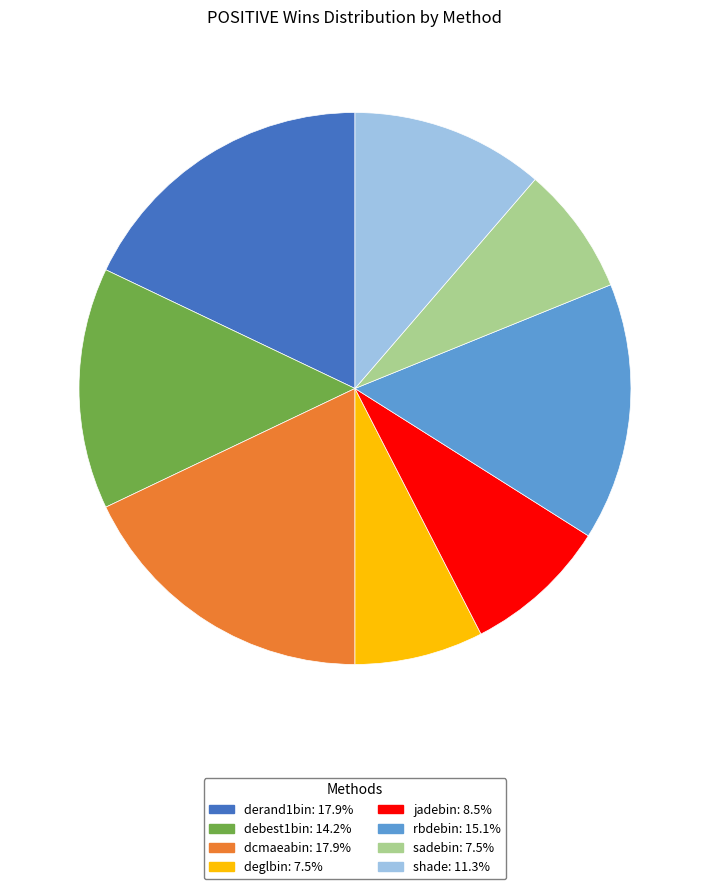

Approximately how many times larger is the value at dcmaeabin compared to derand1bin?

1.0